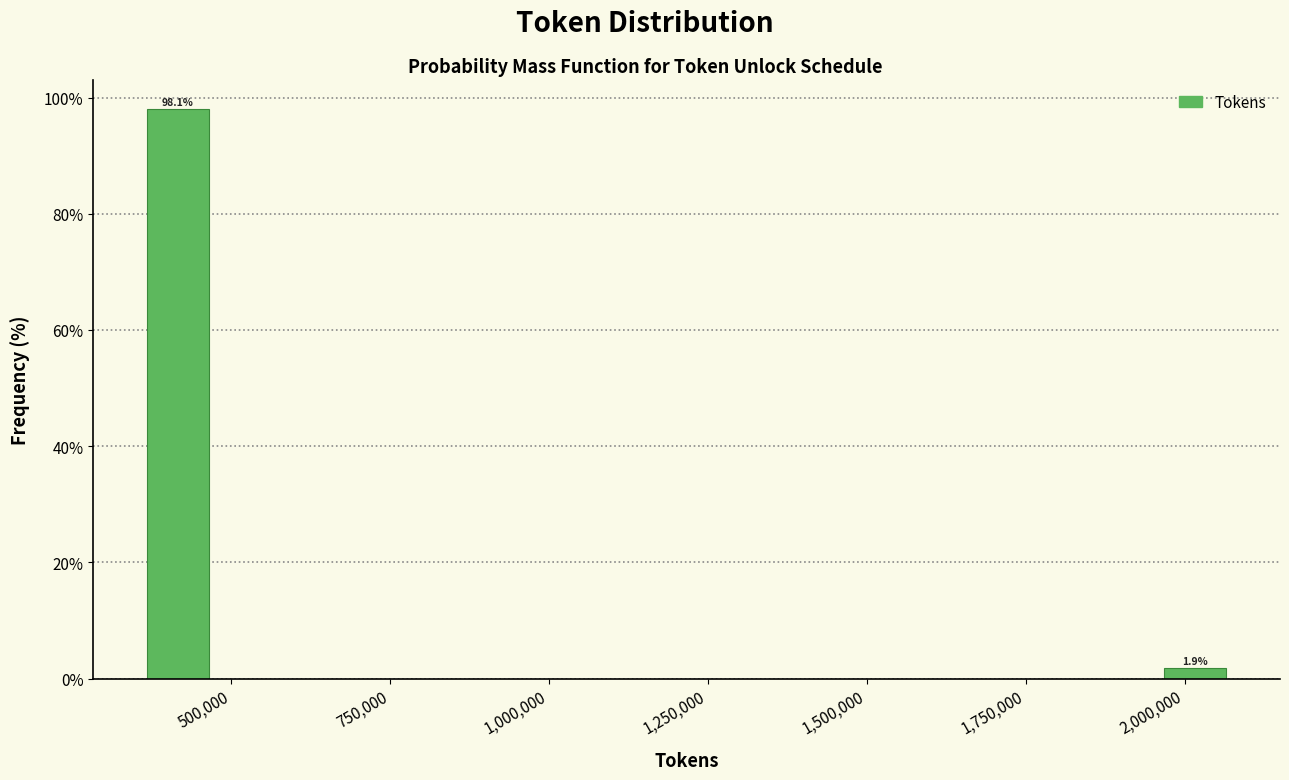

Around what value on the x-axis is the tallest bar? Give the approximate position of its centre, as read against the axis.

400000